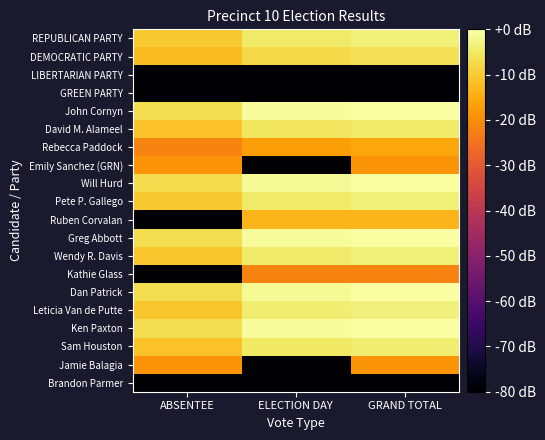

Which series has the largest total across all categories?

John Cornyn